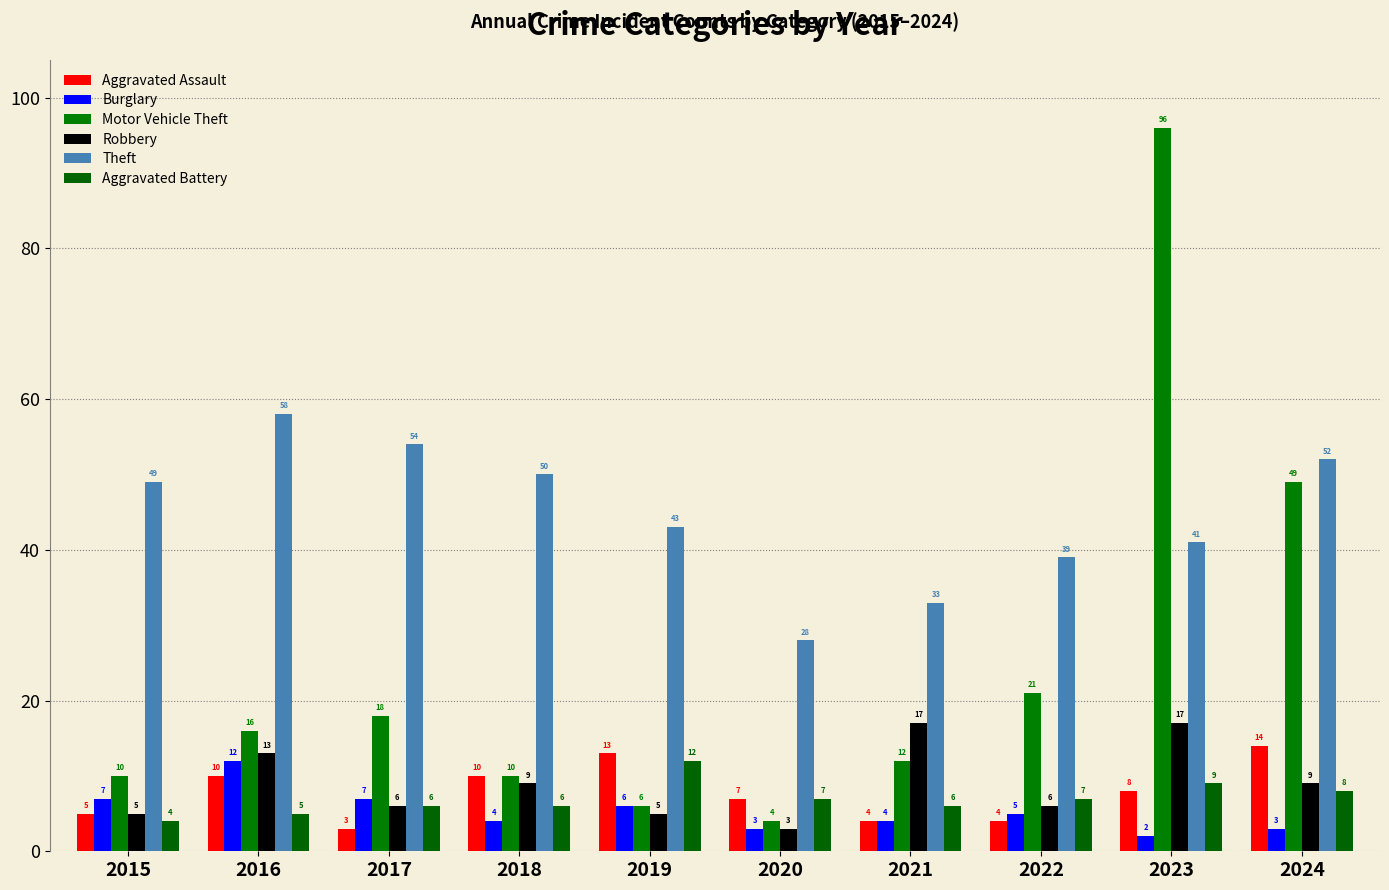

What is the value of the Aggravated Battery bar at the 7th from the left?

6